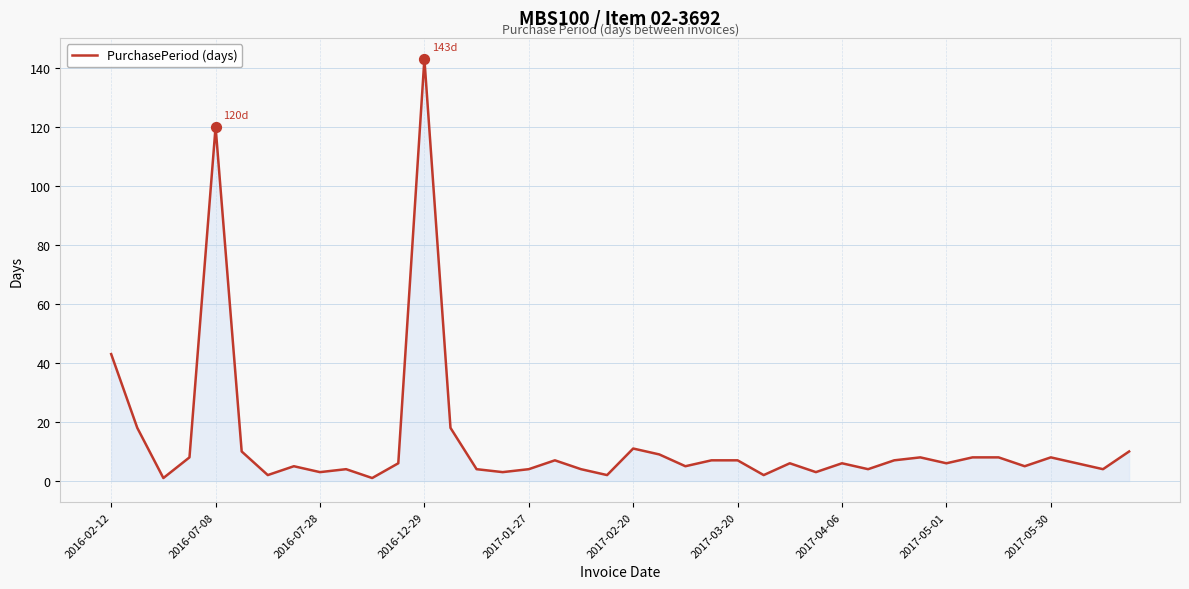

Is this an area chart (filled region under the line)?

Yes